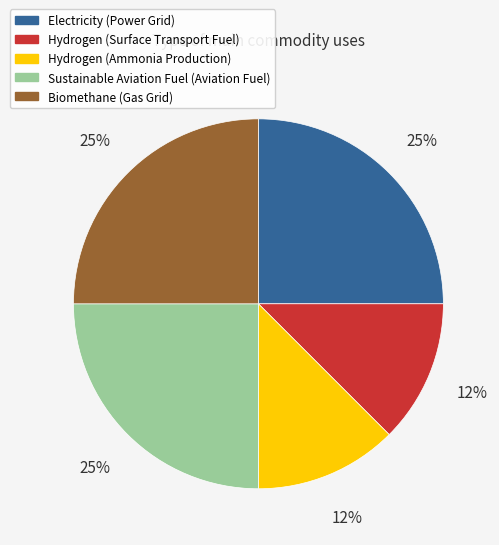

Is there any slice that represents more than half of the pie?

No